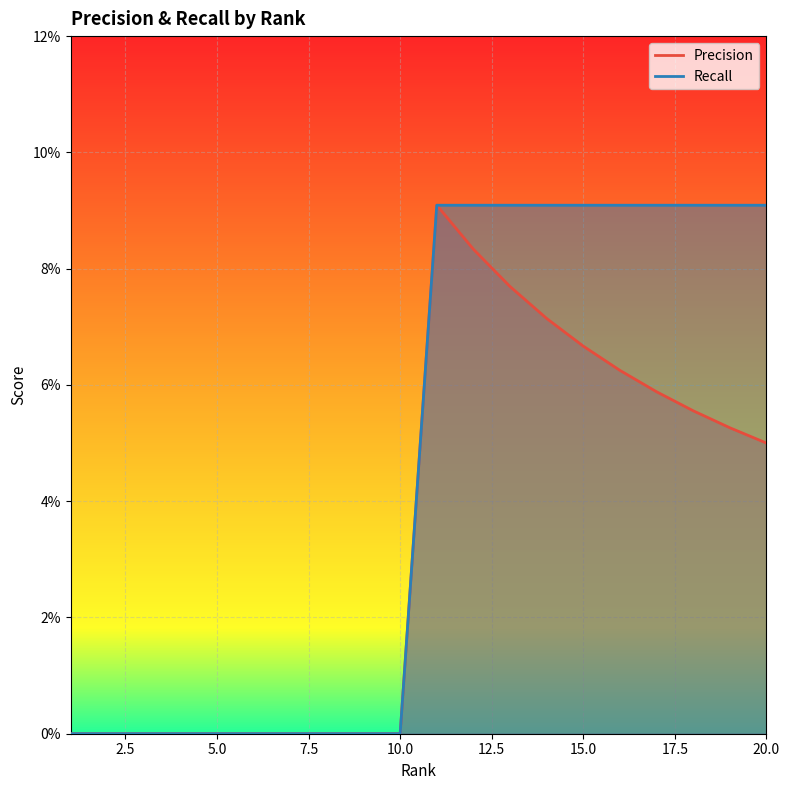

At which label is Precision closest to 0?

1